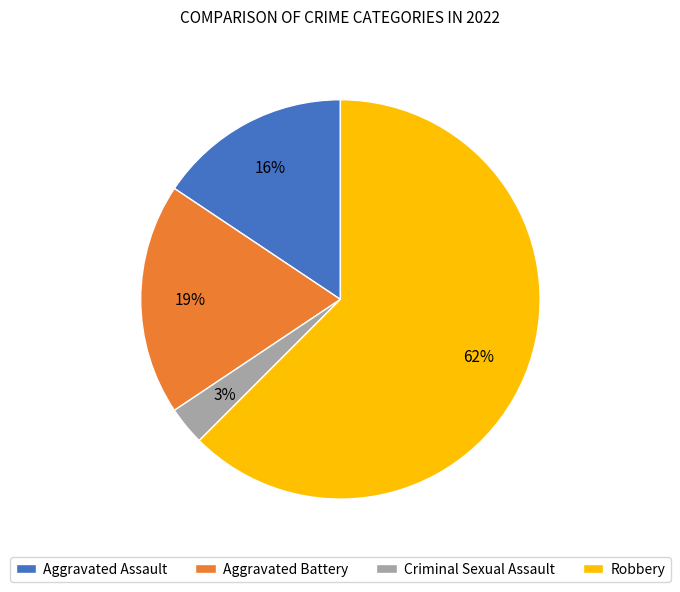

Is the sum of Criminal Sexual Assault and Aggravated Assault greater than half?

No